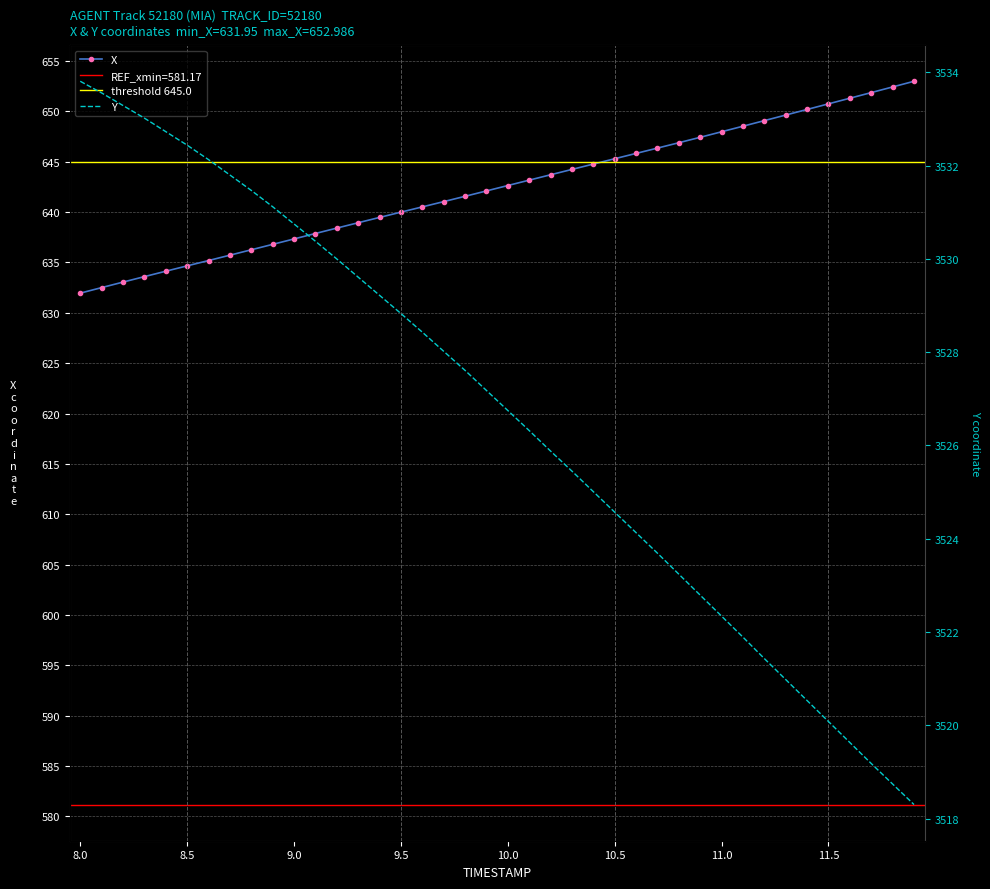

Between 8.8 and 11.0, which is larger?

11.0